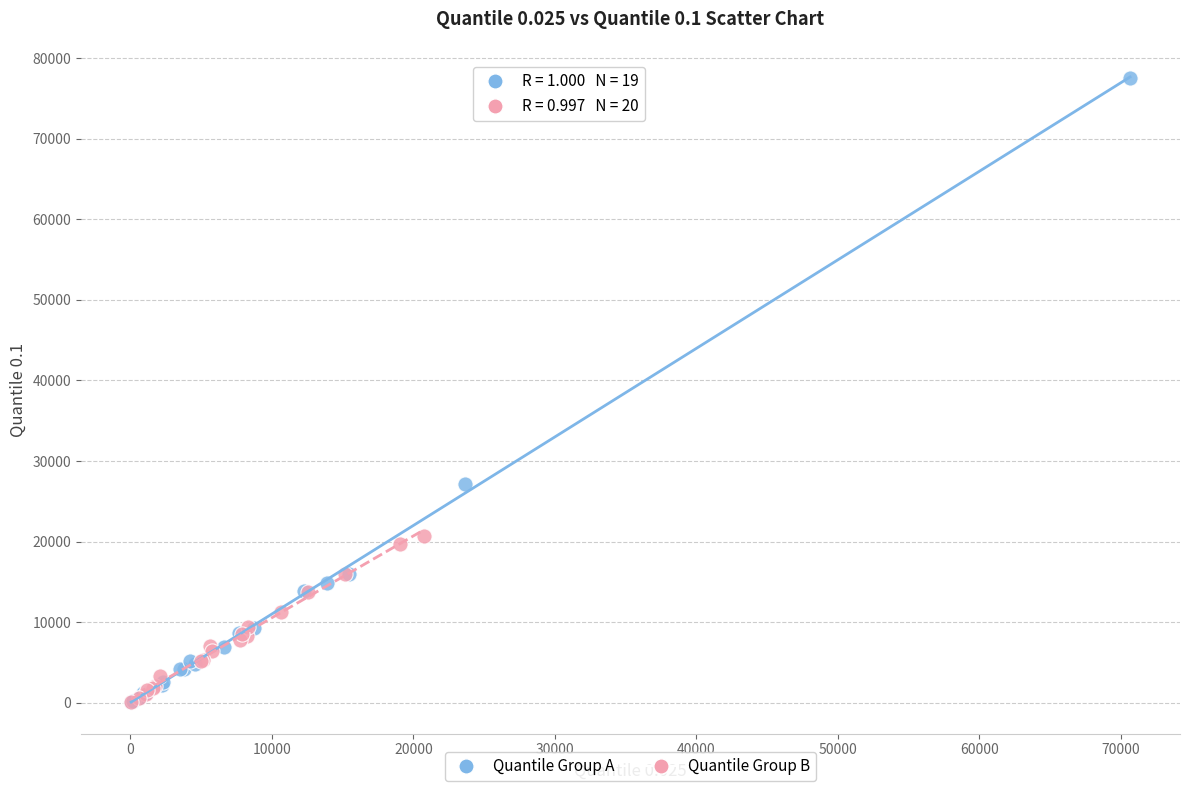

What are all the series names shown in the legend?

Quantile Group A, Quantile Group B